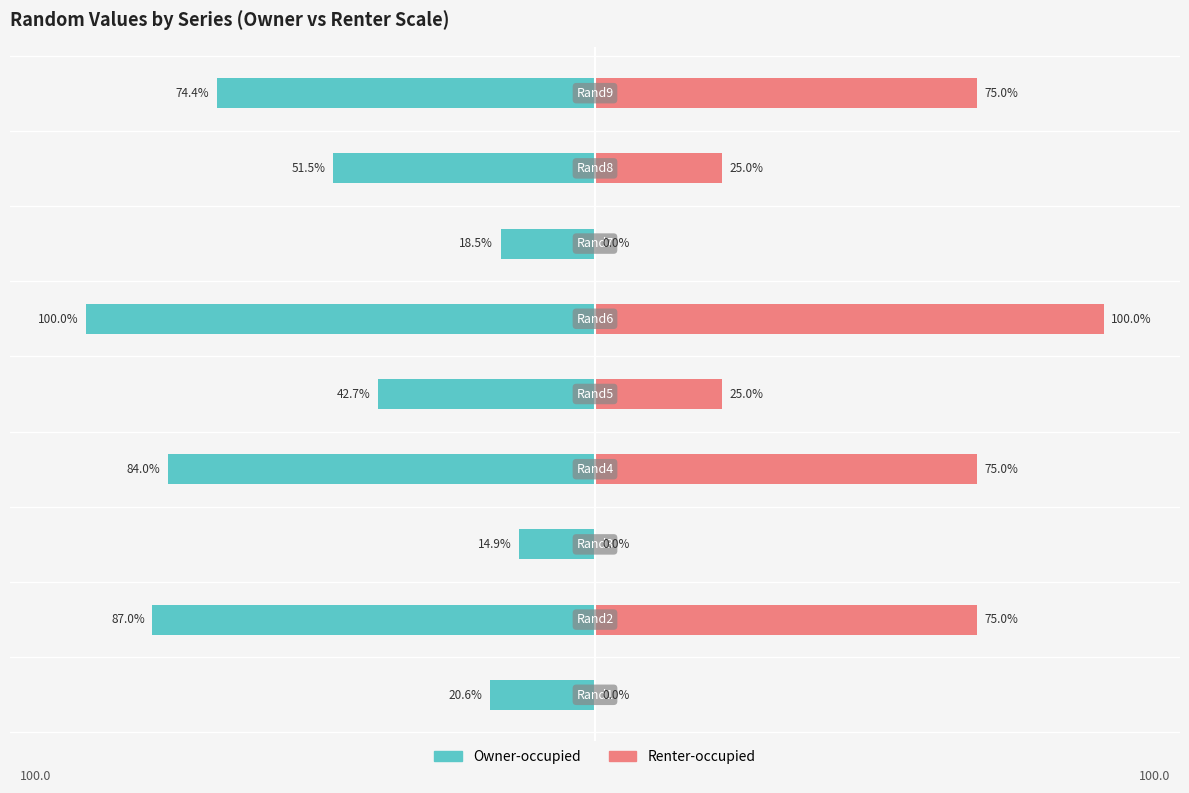

What is the greatest value displayed?

100.0